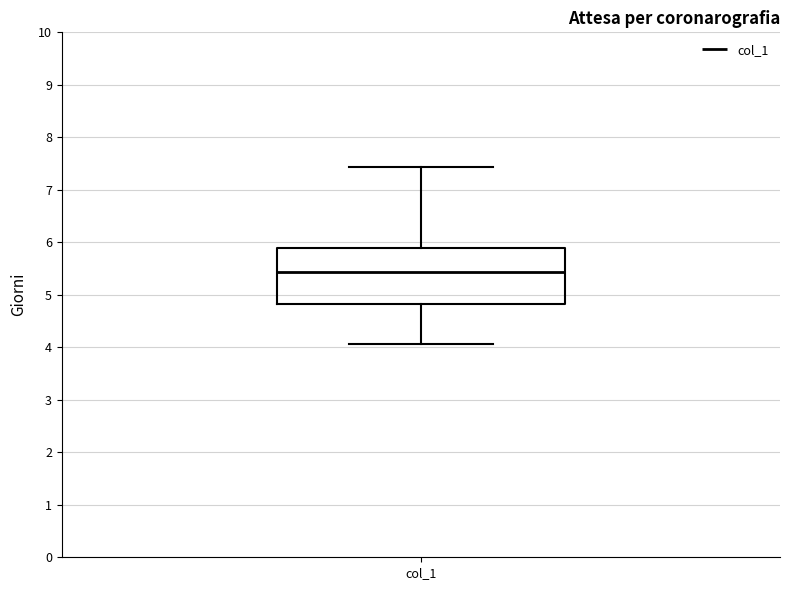

Transcribe this box plot: give where the median line is, the range the box spans, and where the two whiskers end, as read against the y-axis. The values are not printed on the chart, so give them approximately, as read against the axis.

median 5.4, box 4.8 to 5.9, whiskers 4.1 to 7.4